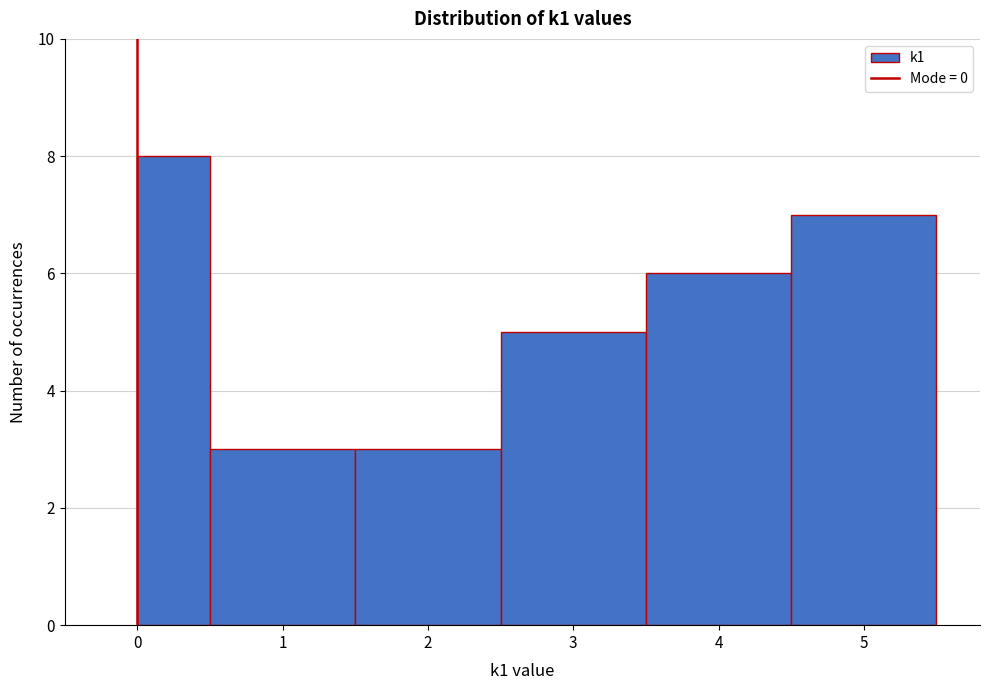

Reading left to right, transcribe this chart: for each bar, give the range it covers on the x-axis and its height. The values are not printed on the chart, so give them approximately, as read against the axis.

0.0 to 0.5: 8
0.5 to 1.5: 3
1.5 to 2.5: 3
2.5 to 3.5: 5
3.5 to 4.5: 6
4.5 to 5.5: 7